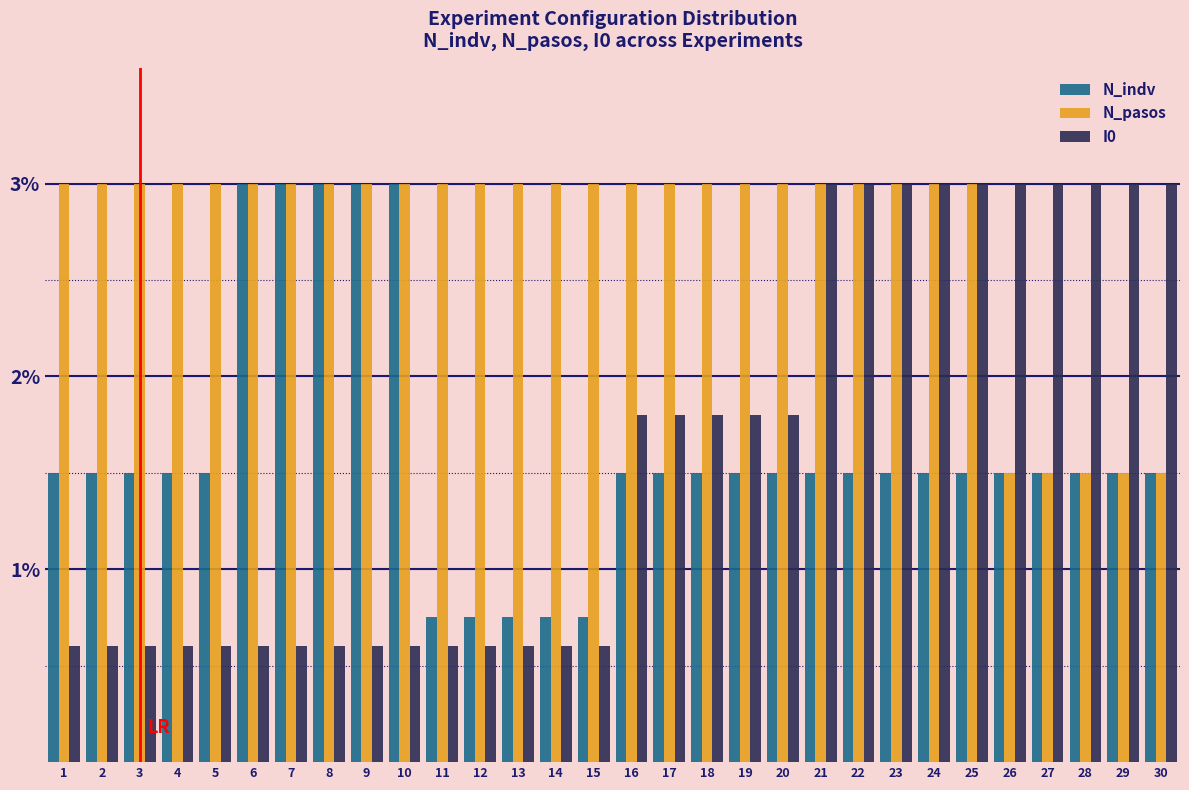

Rank the series at 5 from lowest to highest value.

I0, N_indv, N_pasos